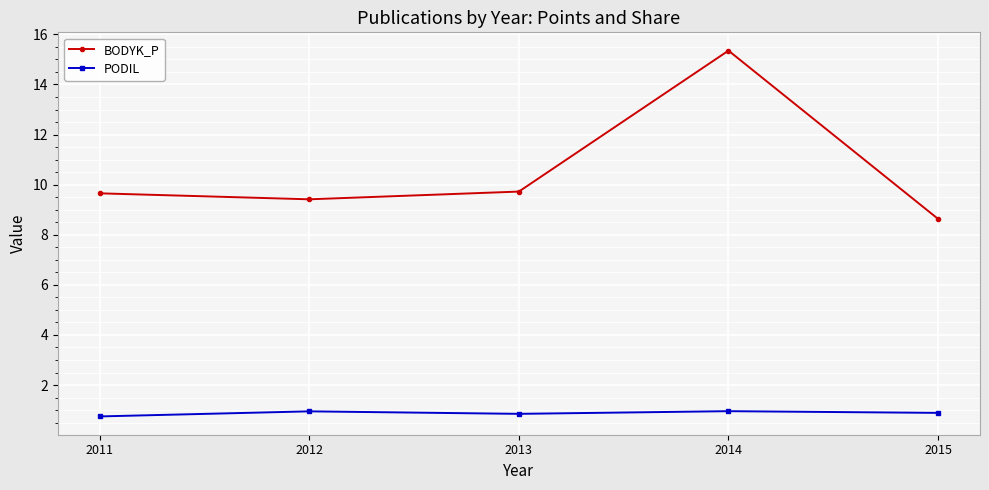

The BODYK_P series shows 9.7 at 2013. True or false?

True